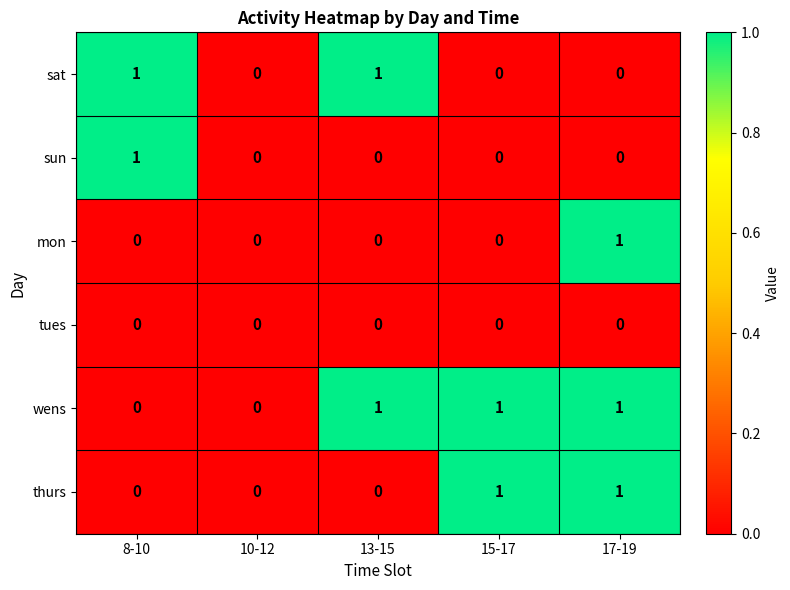

The value of mon at 10-12 is 0. True or false?

True